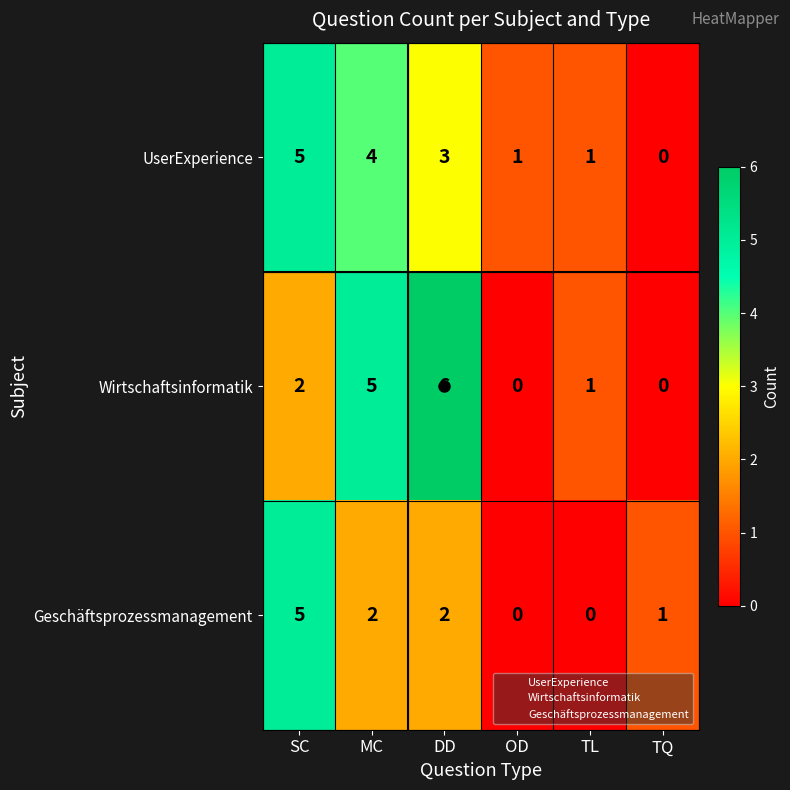

What is the difference between the maximum and minimum values in the UserExperience series?

5